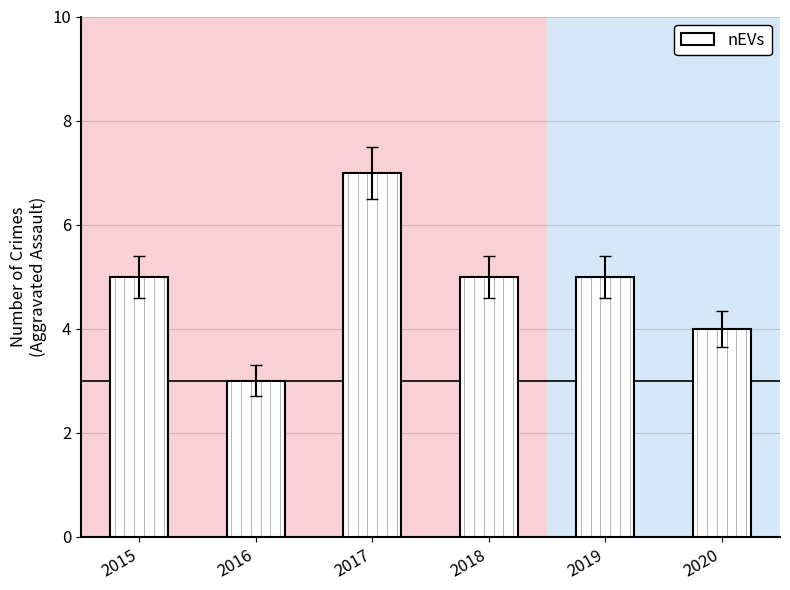

What value does the data have at 2019?

5